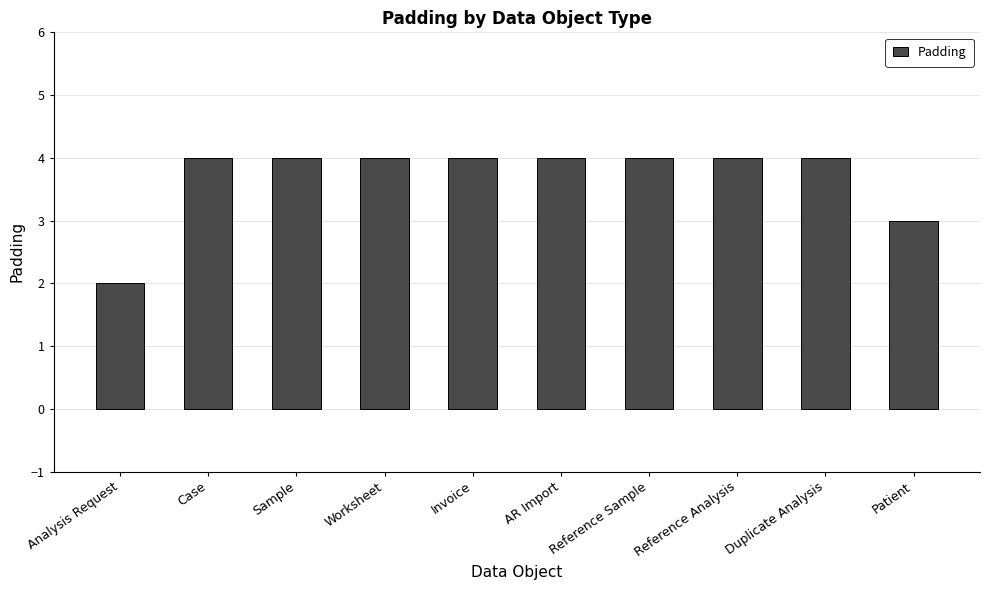

At which category does the chart reach its minimum across all series?

Analysis Request